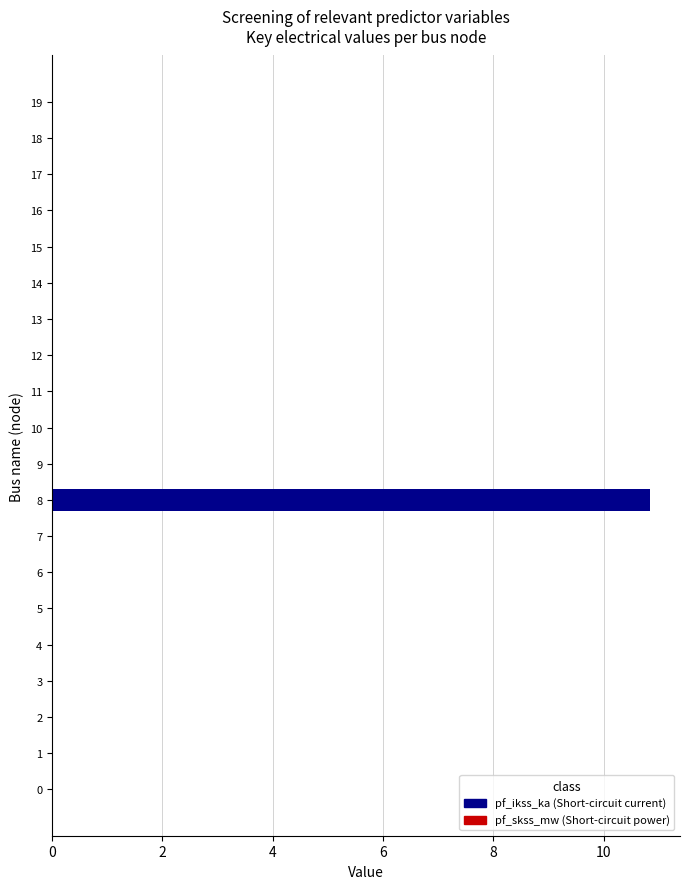

Is it true that the value at 19 is -5.3?

False